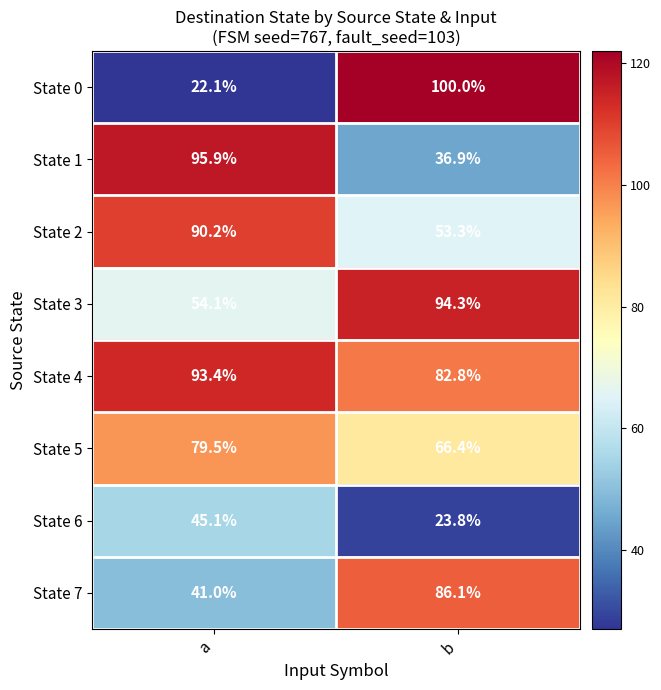

Reading left to right, extract all data points from this chart.

State 0: a=22.1	b=100.0
State 1: a=95.9	b=36.9
State 2: a=90.2	b=53.3
State 3: a=54.1	b=94.3
State 4: a=93.4	b=82.8
State 5: a=79.5	b=66.4
State 6: a=45.1	b=23.8
State 7: a=41.0	b=86.1